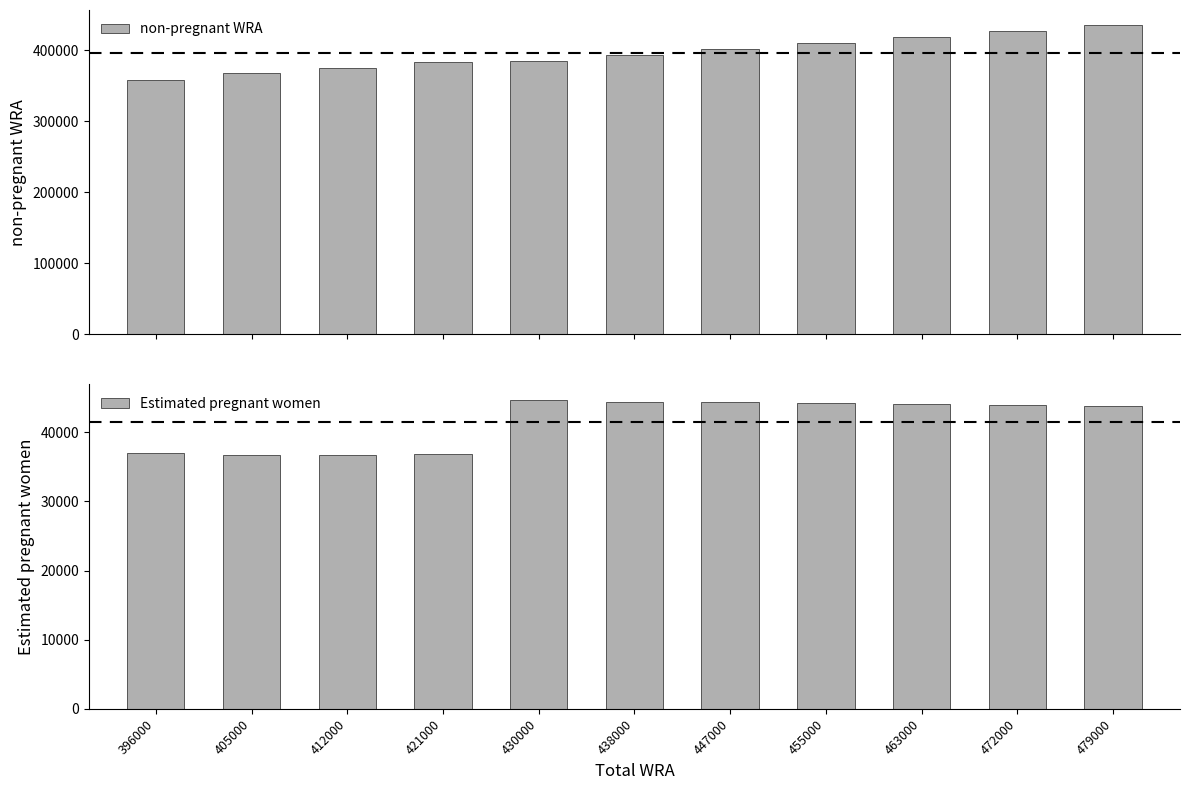

Is it true that non-pregnant WRA equals 385321.6 at 430000?

True